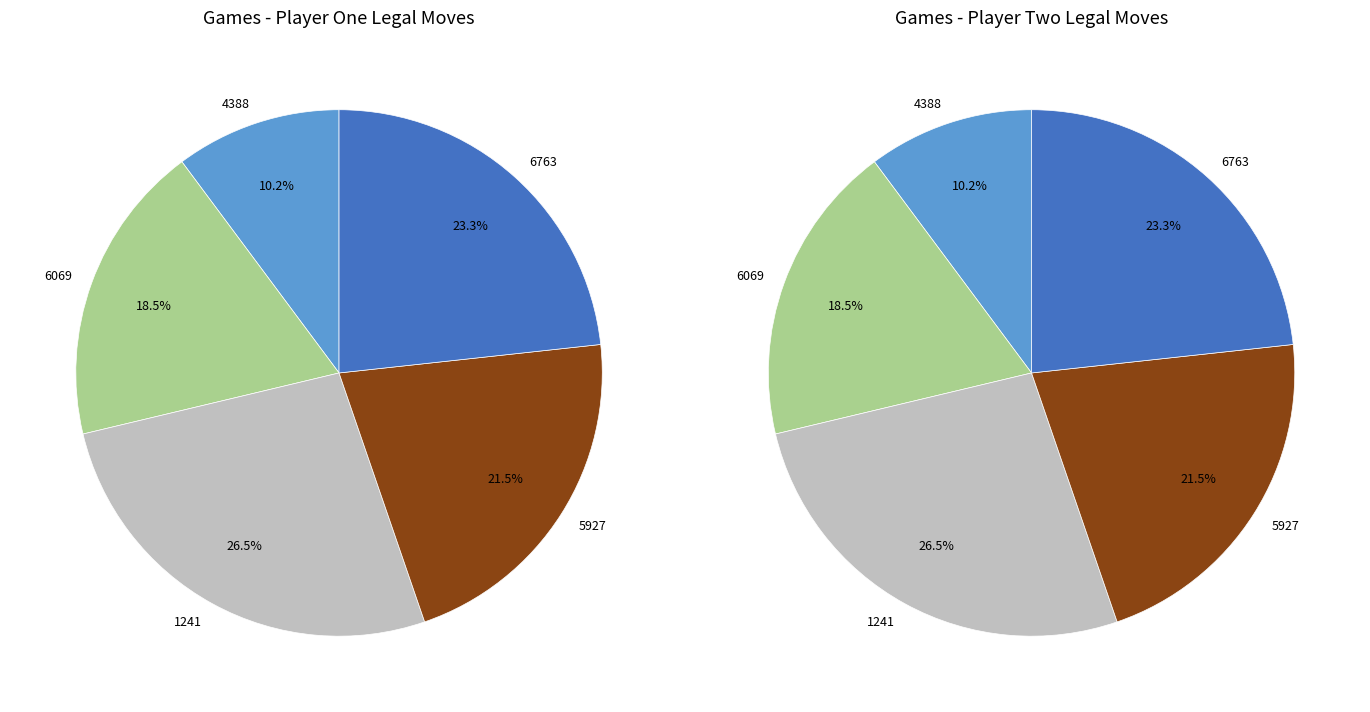

To the nearest percent, what percentage of the pie is 1714551891-6763?

23%